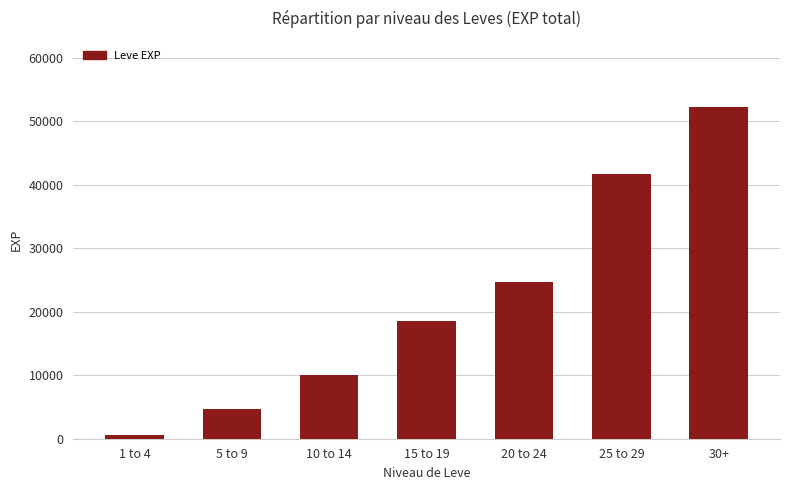

What position from the left is 20 to 24?

5